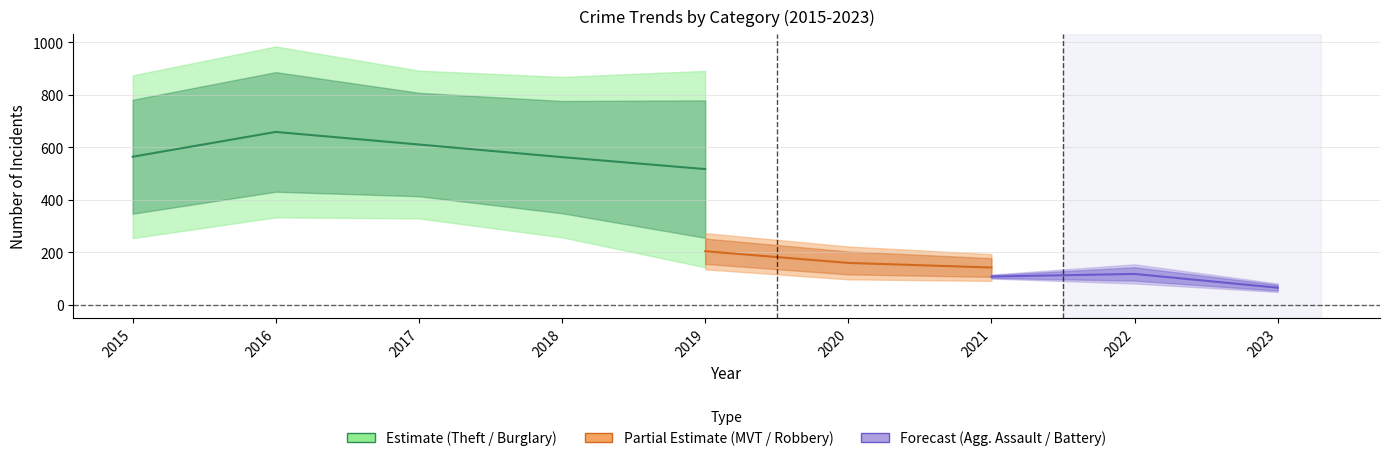

True or false: Theft and Aggravated Assault cross at least once.

False